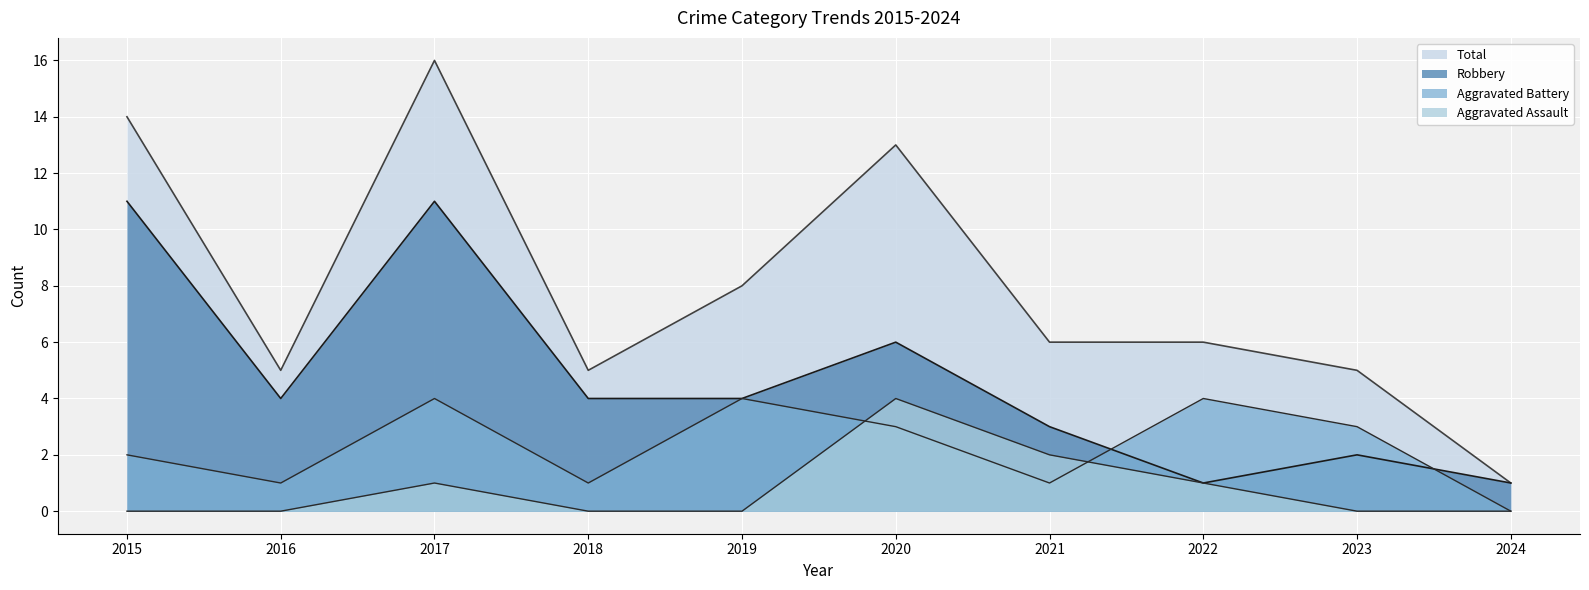

True or false: Aggravated Assault and Robbery cross at least once.

False